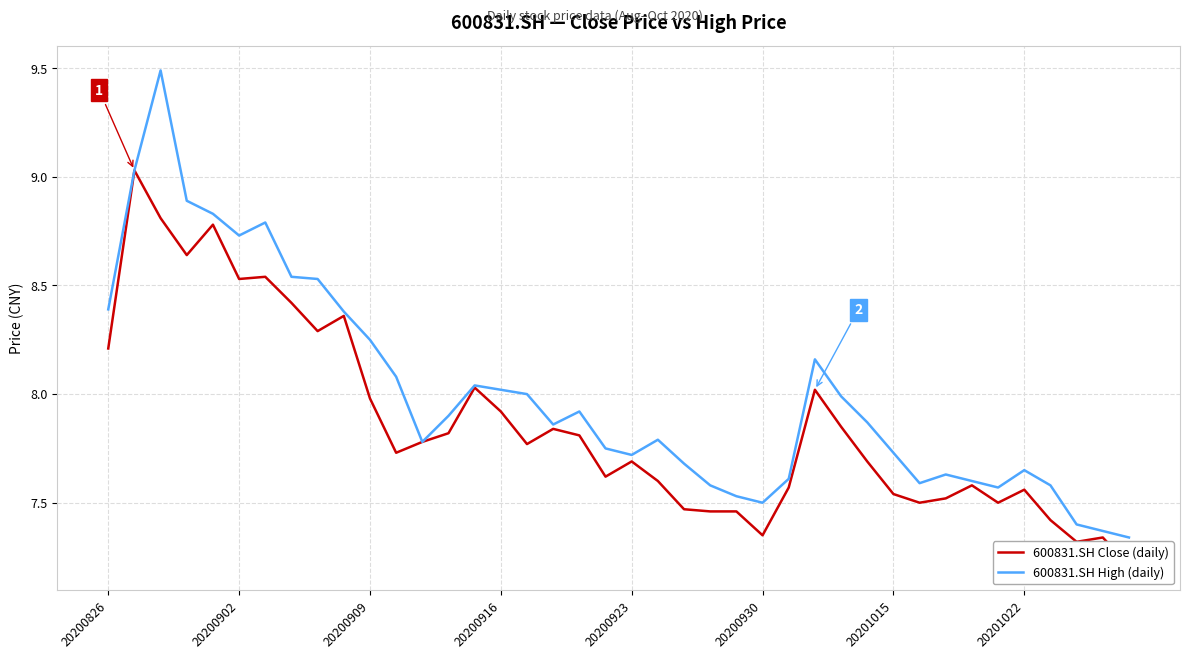

The value of 600831.SH High (daily) at 20200930 is 3.8. True or false?

False